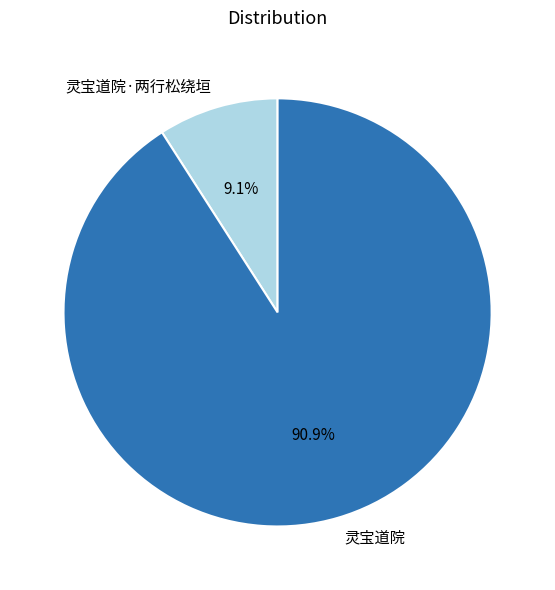

To the nearest percent, what percentage of the pie is 灵宝道院?

91%